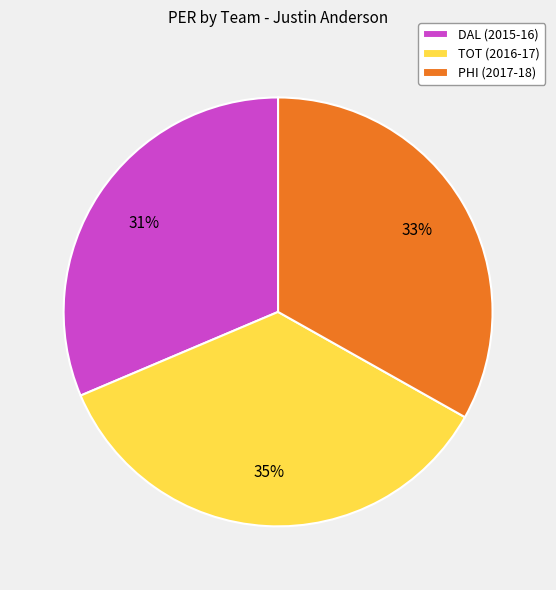

To the nearest percent, what is the difference between the largest and smallest slice percentages?

4%